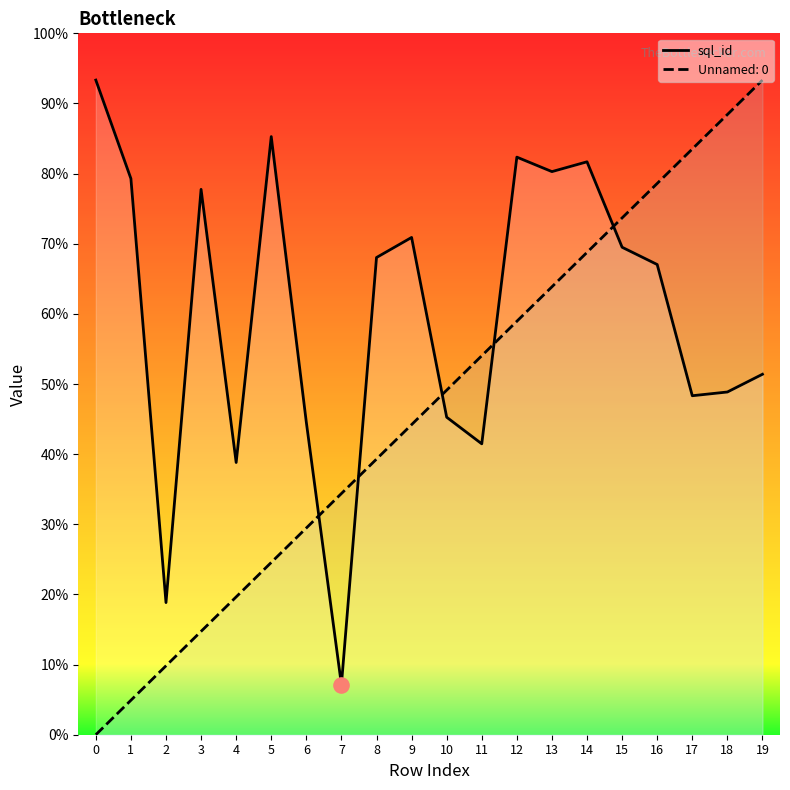

Which series has the widest spread of Y values?

Unnamed: 0